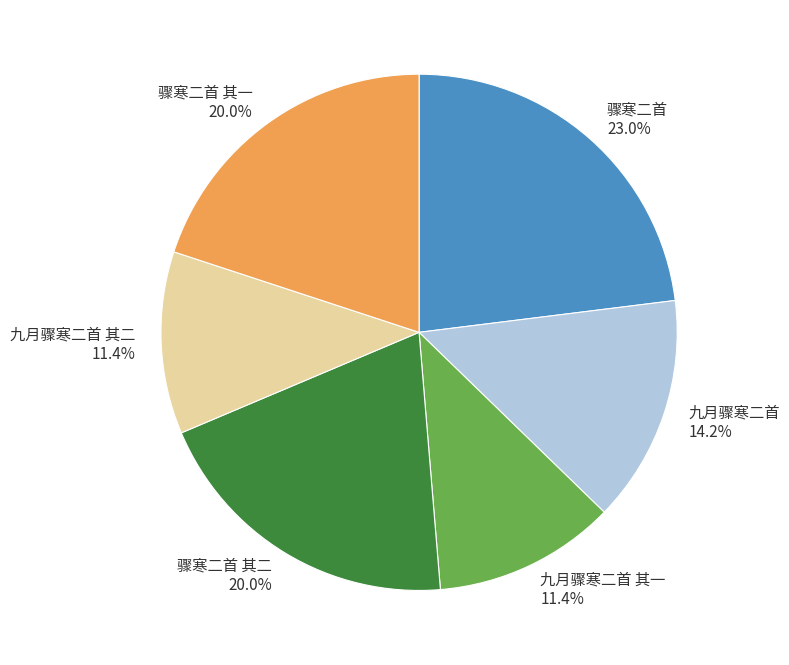

Combined, do 骤寒二首 其一 and 骤寒二首 account for over 50%?

No